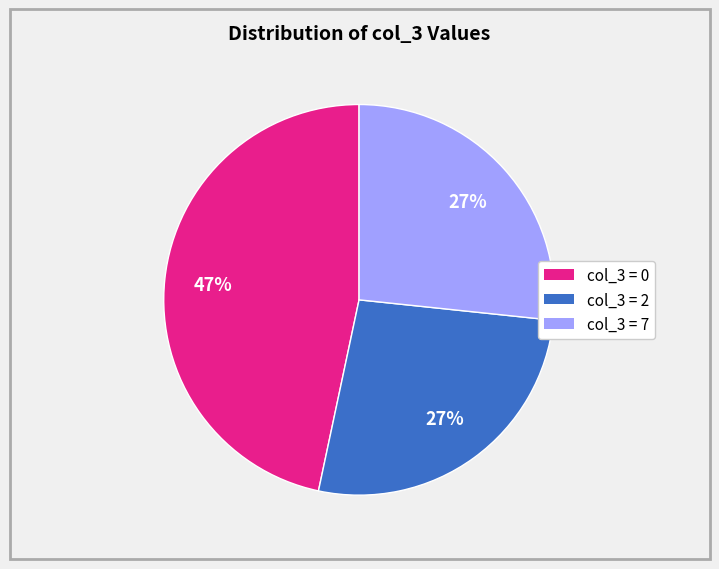

Is there a majority slice in this chart?

No